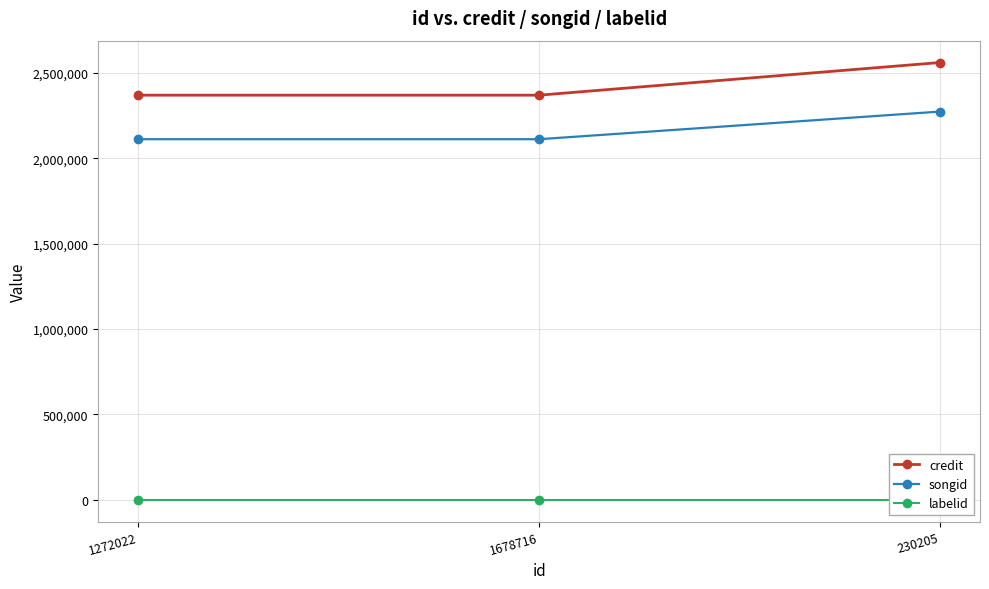

What position from the right is 1272022?

3